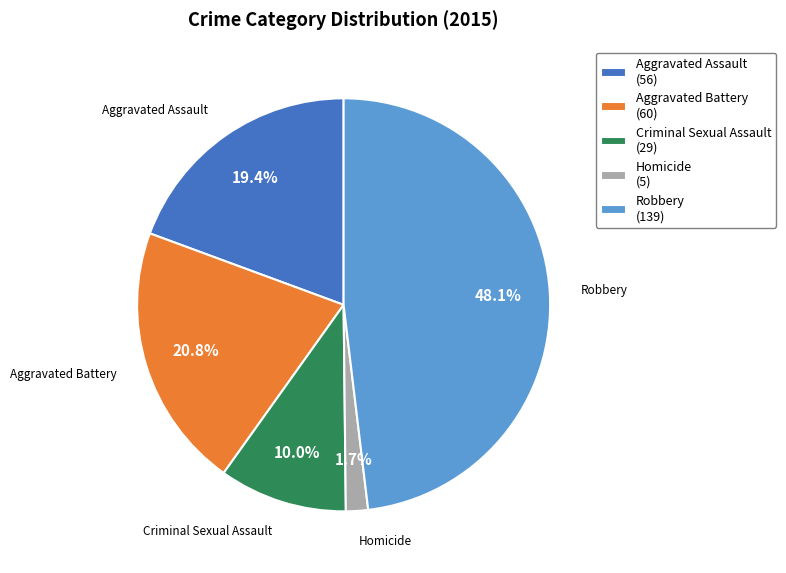

To the nearest percent, what percentage of the pie is Homicide?

2%